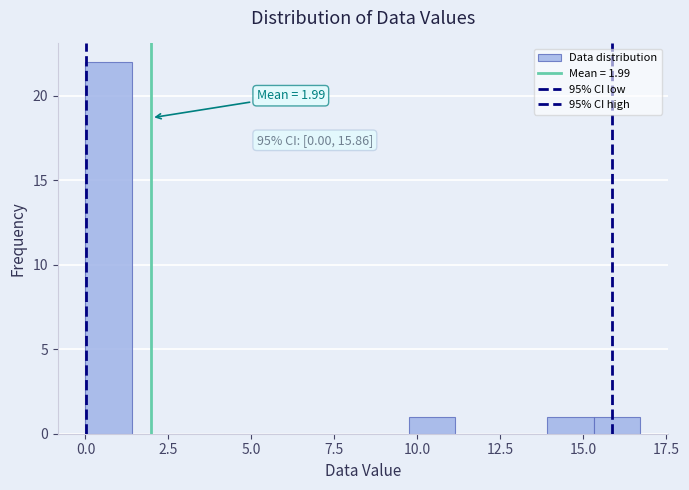

Around what value on the x-axis is the tallest bar? Give the approximate position of its centre, as read against the axis.

0.5